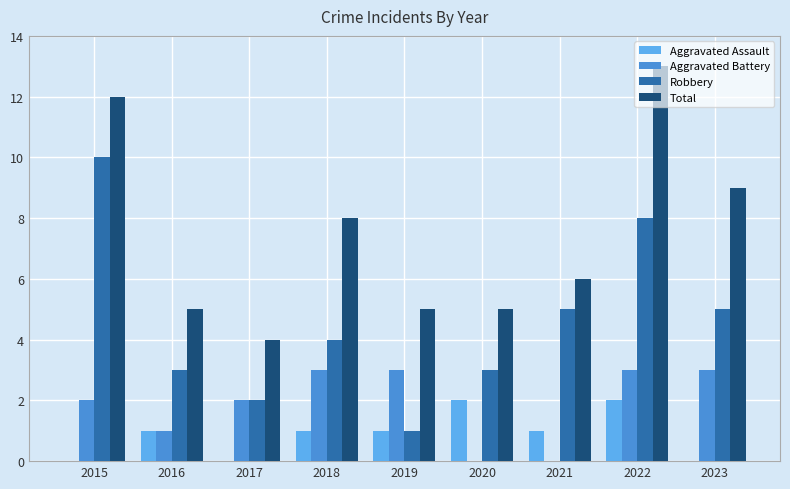

Reading left to right, what are all the values shown in this chart?

Aggravated Assault: 0	1	0	1	1	2	1	2	0
Aggravated Battery: 2	1	2	3	3	0	0	3	3
Robbery: 10	3	2	4	1	3	5	8	5
Total: 12	5	4	8	5	5	6	13	9